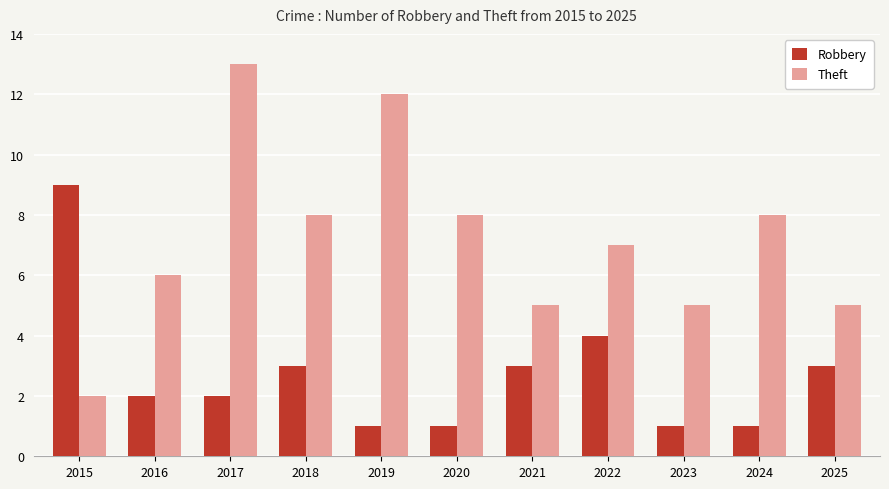

What is the difference between the highest and lowest values at 2025?

2